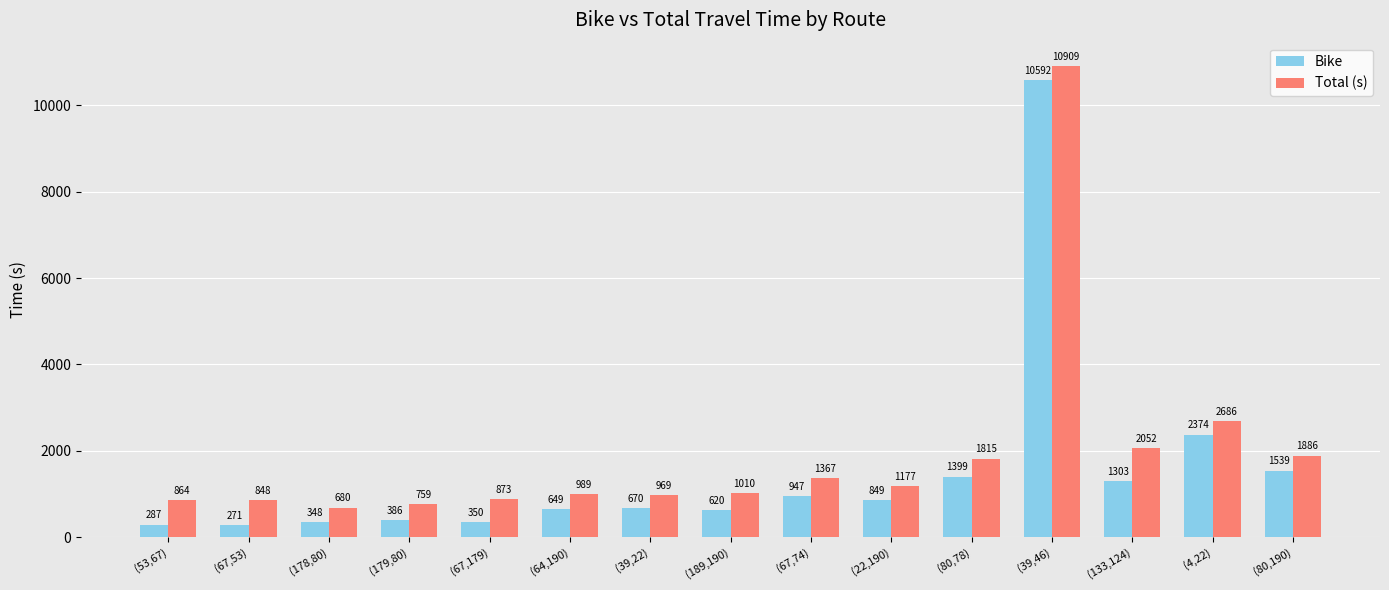

Is it true that Bike equals 349.6 at (67,179)?

True